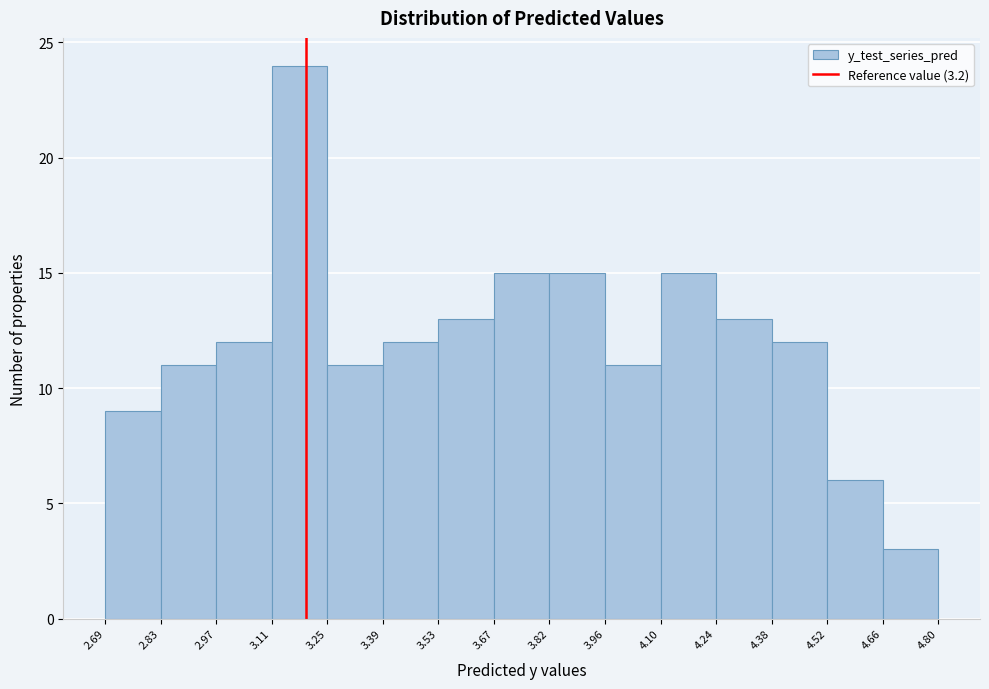

Reading left to right, transcribe this chart: for each bar, give the range it covers on the x-axis and its height. The values are not printed on the chart, so give them approximately, as read against the axis.

2.69 to 2.83: 9
2.83 to 2.97: 11
2.97 to 3.11: 12
3.11 to 3.25: 24
3.25 to 3.39: 11
3.39 to 3.53: 12
3.53 to 3.67: 13
3.67 to 3.82: 15
3.82 to 3.96: 15
3.96 to 4.10: 11
4.10 to 4.24: 15
4.24 to 4.38: 13
4.38 to 4.52: 12
4.52 to 4.66: 6
4.66 to 4.80: 3